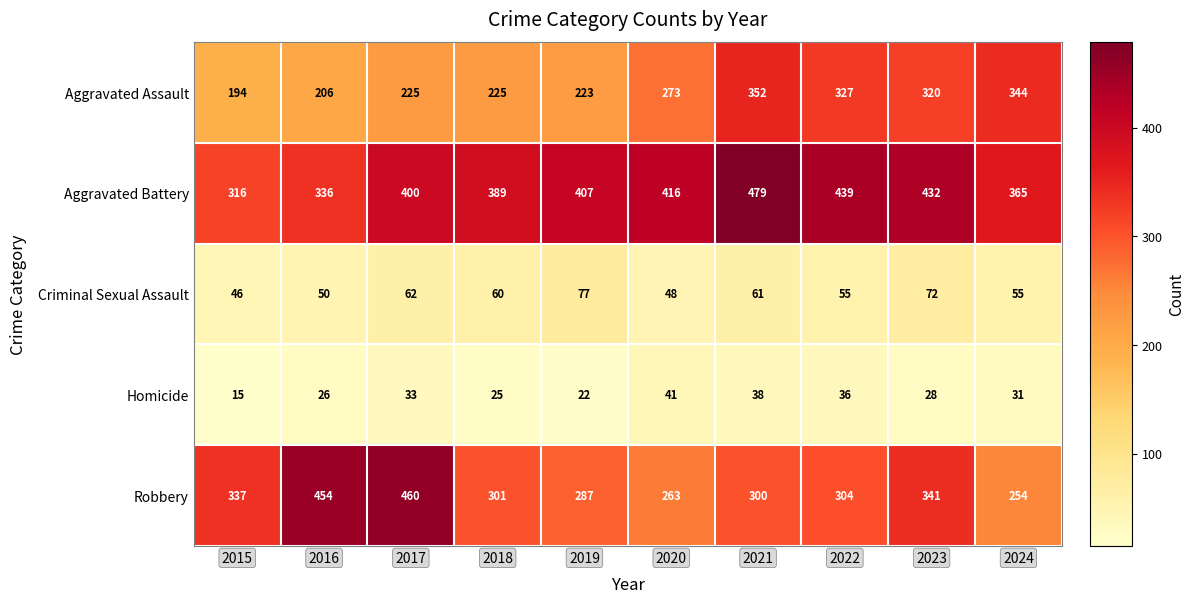

Which category has the lowest value across all series?

2015